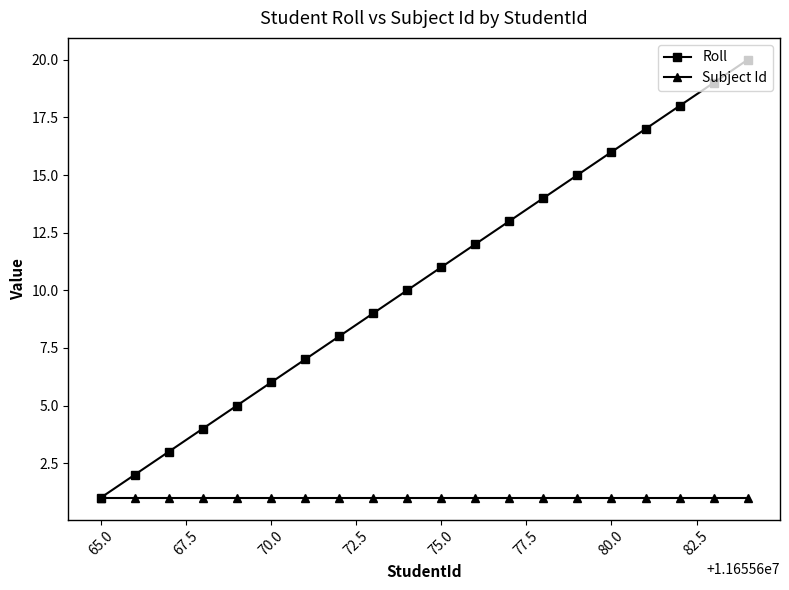

How many categories are shown in the chart?

20